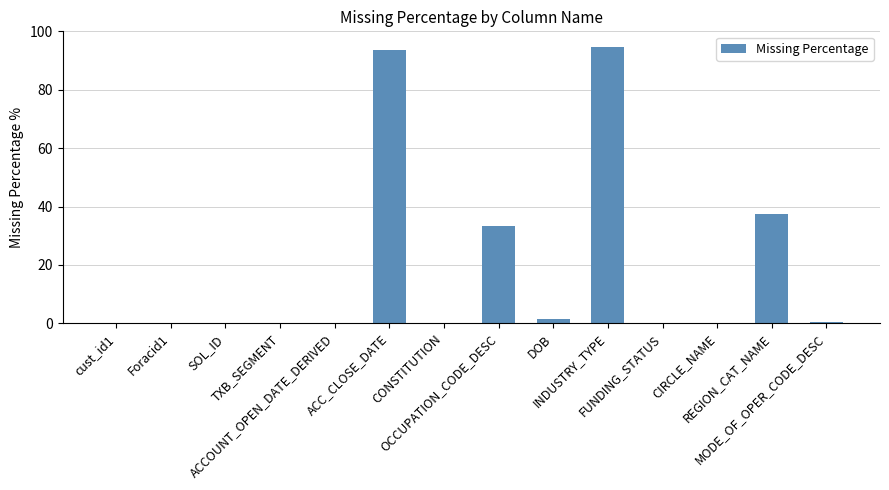

The chart shows a value of 0.0 at FUNDING_STATUS. True or false?

True